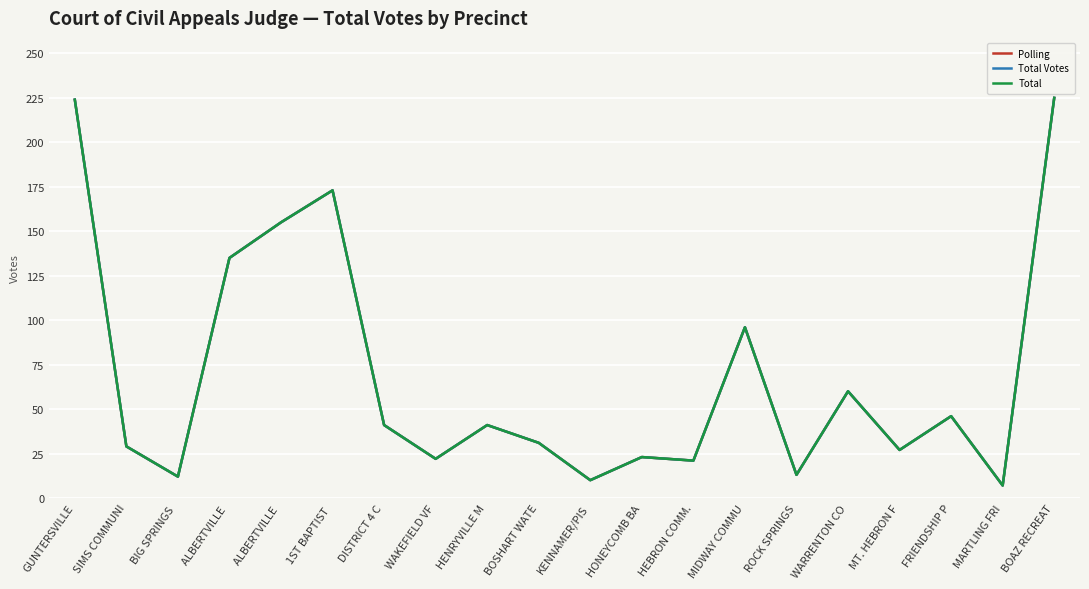

Reading left to right, list all the values displayed in this chart.

Polling: GUNTERSVILLE=224	SIMS COMMUNI=29	BIG SPRINGS =12	ALBERTVILLE =135	ALBERTVILLE =155	1ST BAPTIST =173	DISTRICT 4 C=41	WAKEFIELD VF=22	HENRYVILLE M=41	BOSHART WATE=31	KENNAMER/PIS=10	HONEYCOMB BA=23	HEBRON COMM.=21	MIDWAY COMMU=96	ROCK SPRINGS=13	WARRENTON CO=60	MT. HEBRON F=27	FRIENDSHIP P=46	MARTLING FRI=7	BOAZ RECREAT=225
Total Votes: GUNTERSVILLE=224	SIMS COMMUNI=29	BIG SPRINGS =12	ALBERTVILLE =135	ALBERTVILLE =155	1ST BAPTIST =173	DISTRICT 4 C=41	WAKEFIELD VF=22	HENRYVILLE M=41	BOSHART WATE=31	KENNAMER/PIS=10	HONEYCOMB BA=23	HEBRON COMM.=21	MIDWAY COMMU=96	ROCK SPRINGS=13	WARRENTON CO=60	MT. HEBRON F=27	FRIENDSHIP P=46	MARTLING FRI=7	BOAZ RECREAT=225
Total: GUNTERSVILLE=224	SIMS COMMUNI=29	BIG SPRINGS =12	ALBERTVILLE =135	ALBERTVILLE =155	1ST BAPTIST =173	DISTRICT 4 C=41	WAKEFIELD VF=22	HENRYVILLE M=41	BOSHART WATE=31	KENNAMER/PIS=10	HONEYCOMB BA=23	HEBRON COMM.=21	MIDWAY COMMU=96	ROCK SPRINGS=13	WARRENTON CO=60	MT. HEBRON F=27	FRIENDSHIP P=46	MARTLING FRI=7	BOAZ RECREAT=225